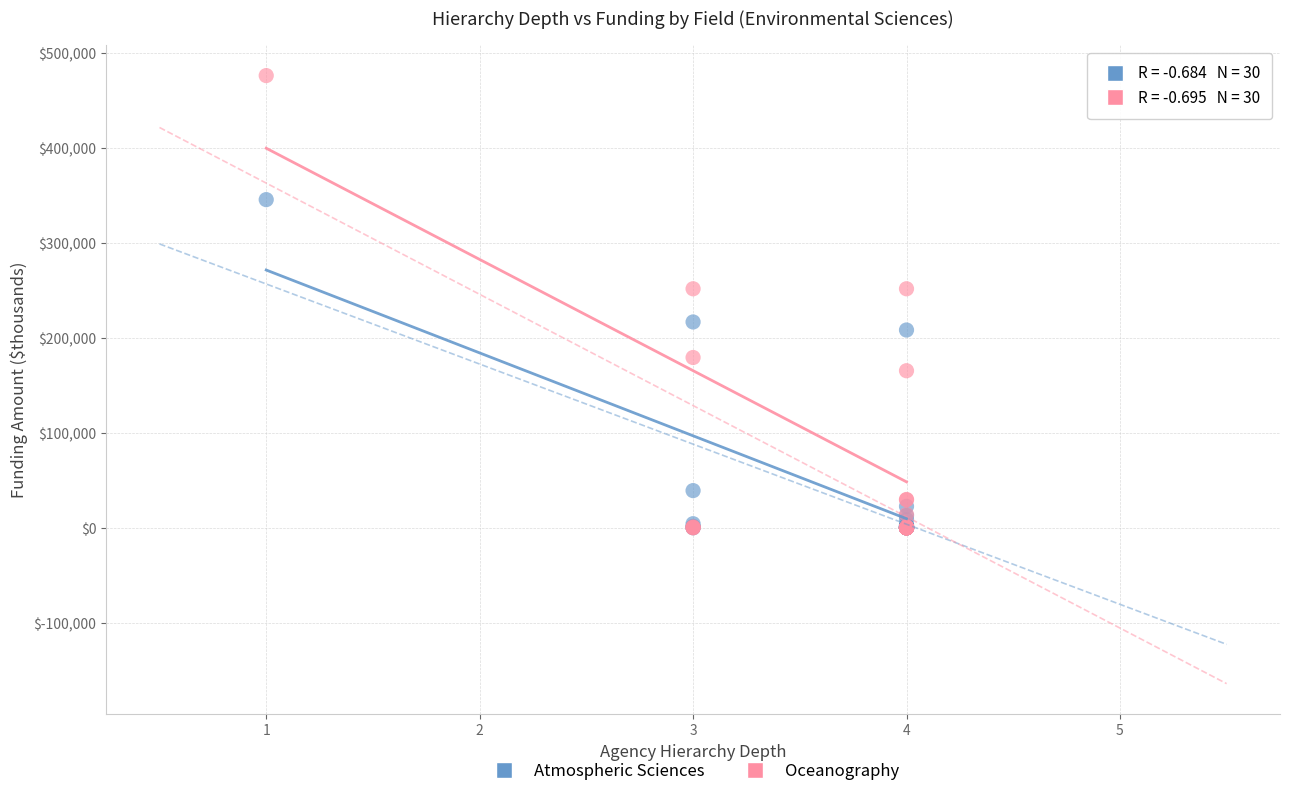

What are all the series names shown in the legend?

Atmospheric Sciences, Oceanography